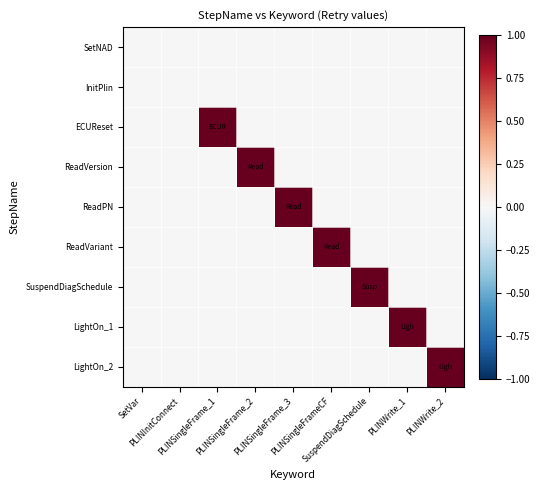

Rank the series by their maximum value, from highest to lowest.

ECUReset, ReadVersion, ReadPN, ReadVariant, SuspendDiagSchedule, LightOn_1, LightOn_2, SetNAD, InitPlin